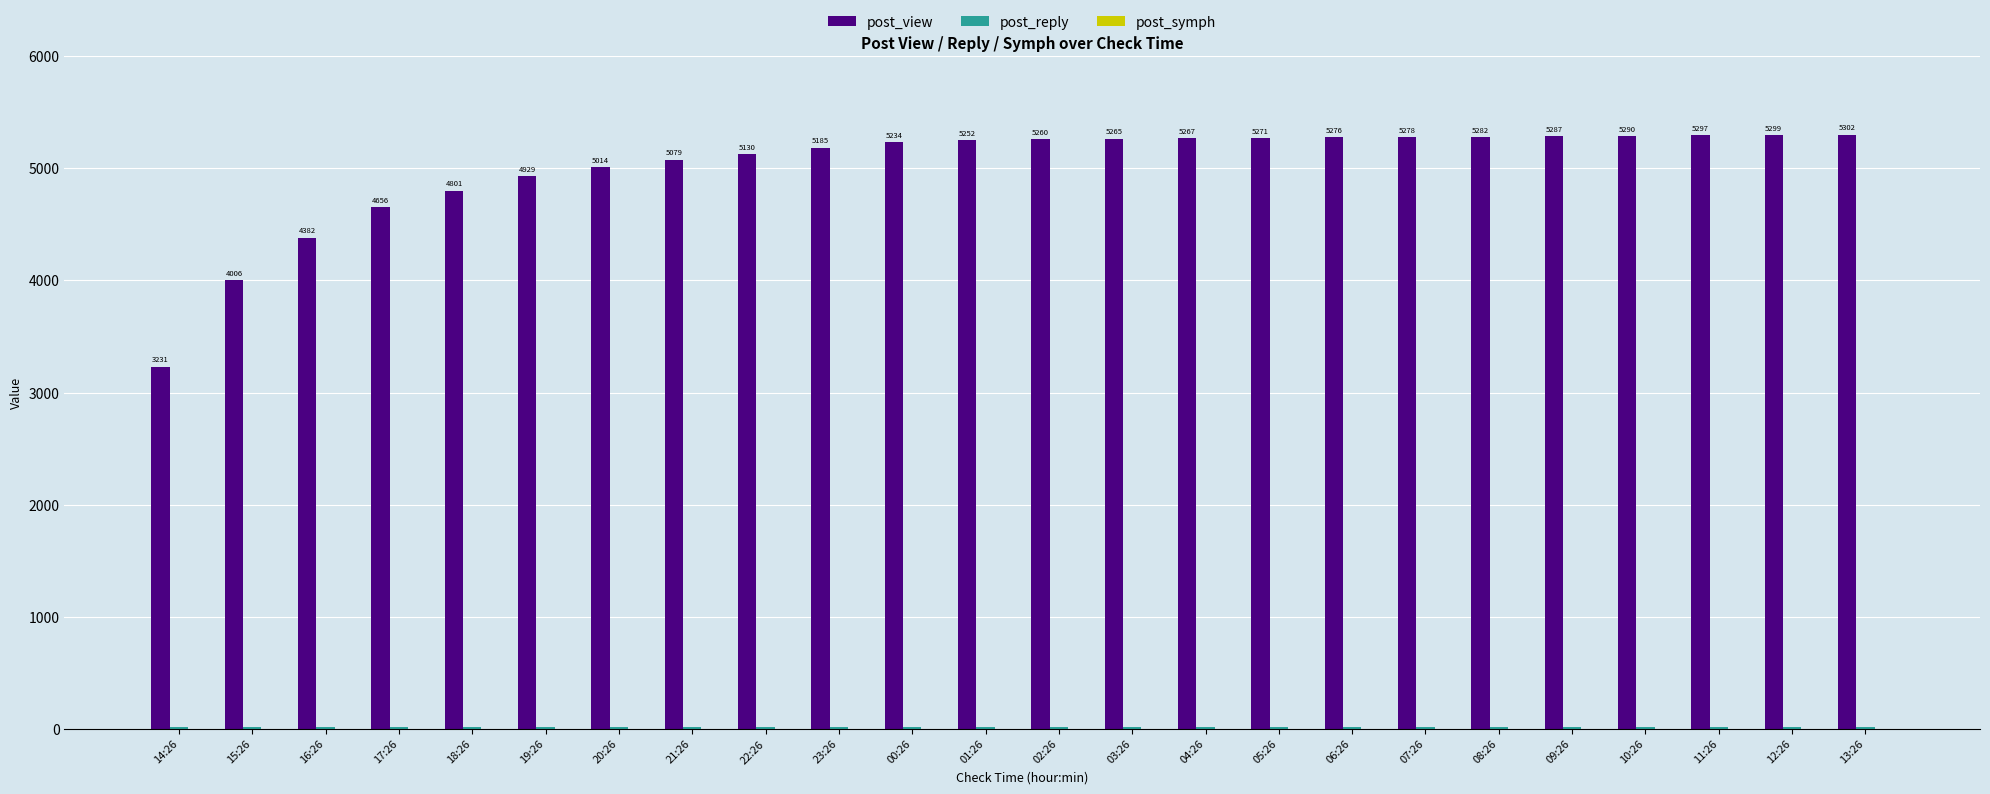

What is the spread (max minus min) of values at 21:26?

5078